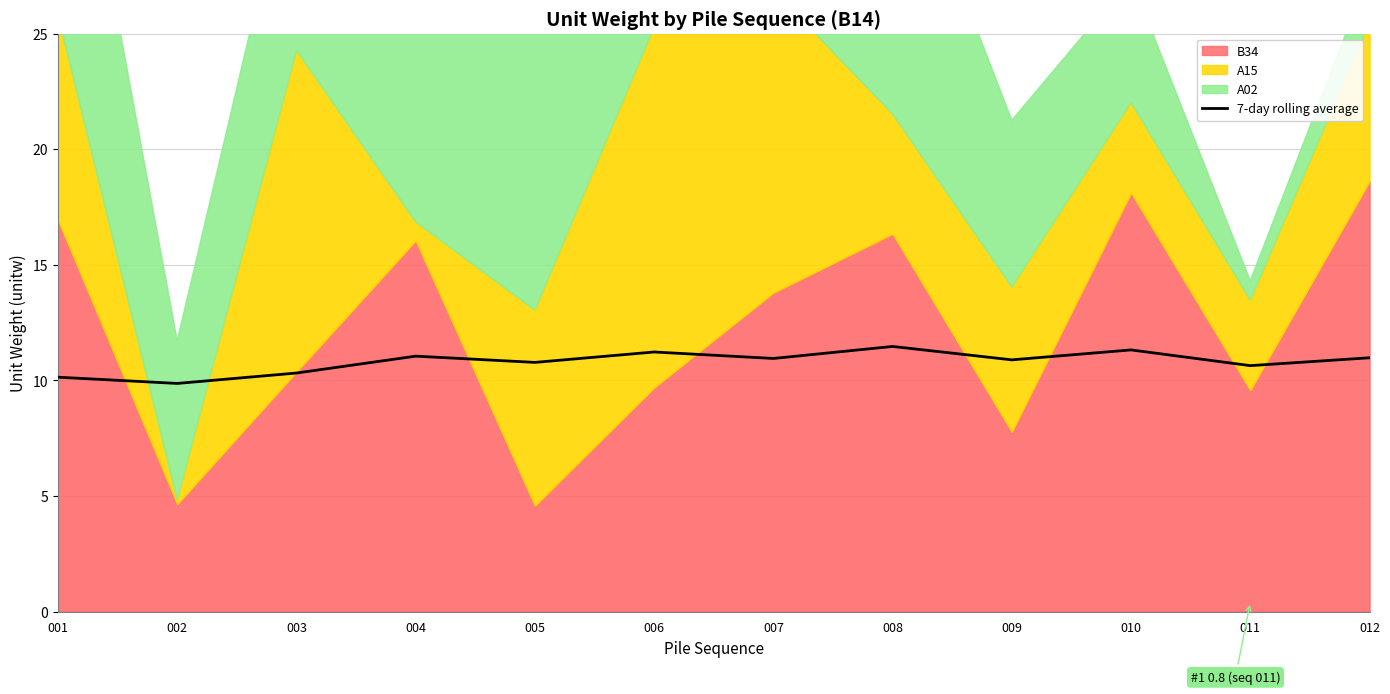

Is it true that the value at 001 is 10.1?

True